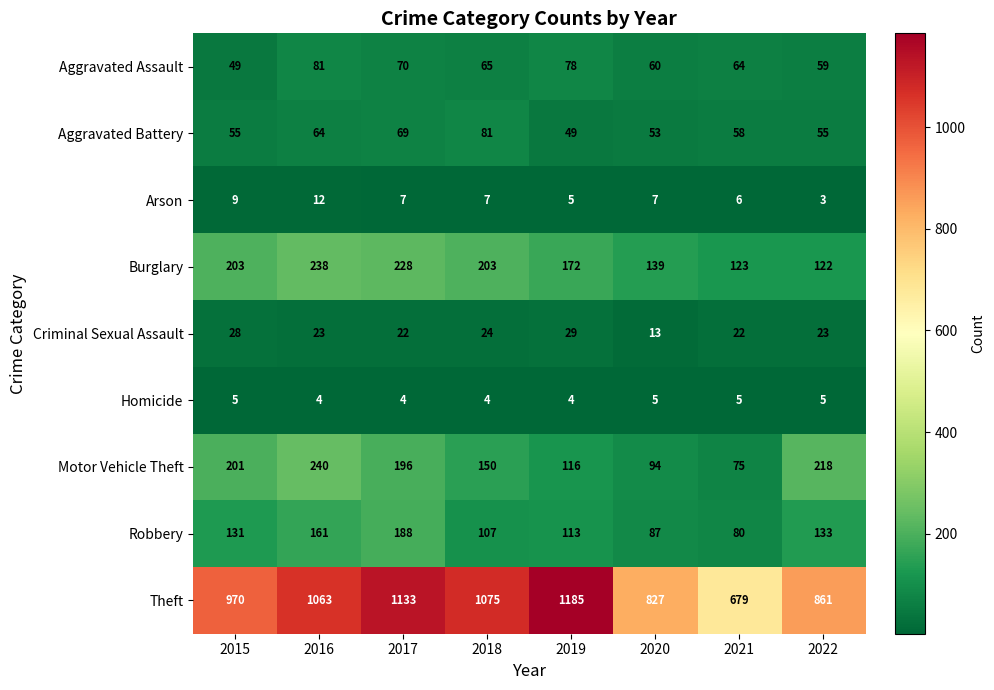

How many series are shown in this chart?

9